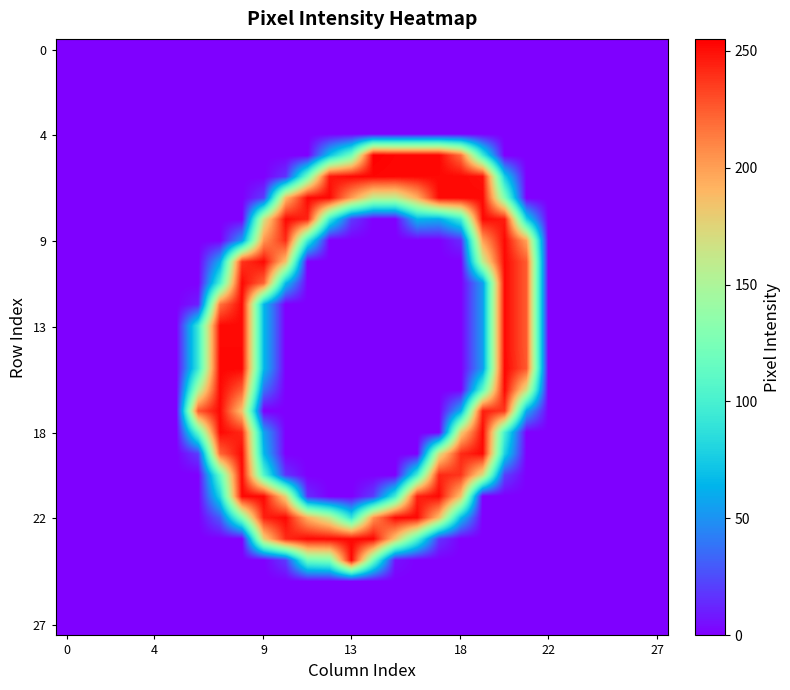

At which category is the sum across all series the highest?

8